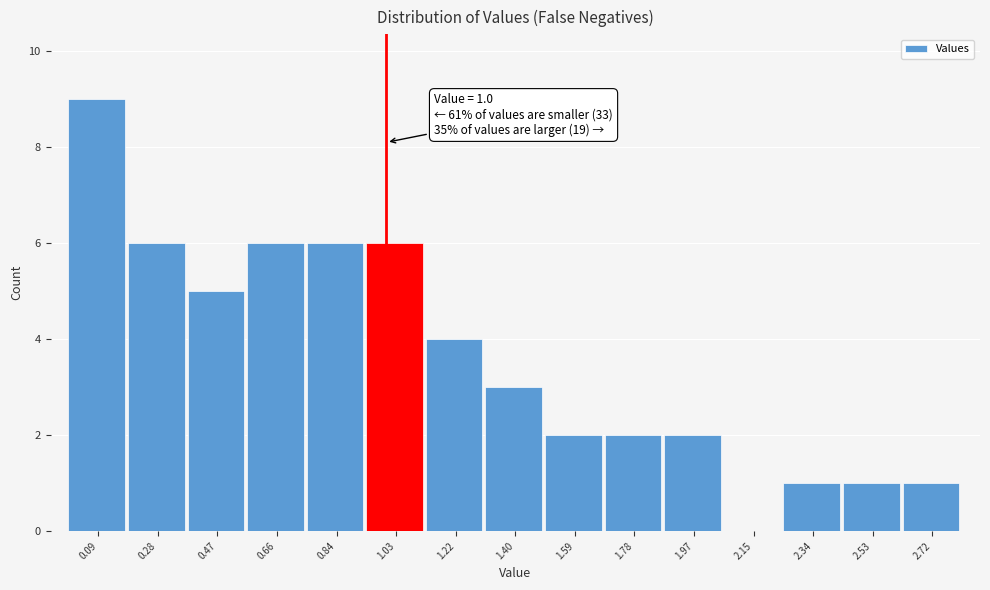

Over which range of the x-axis is the bar tallest?

0.00 to 0.18